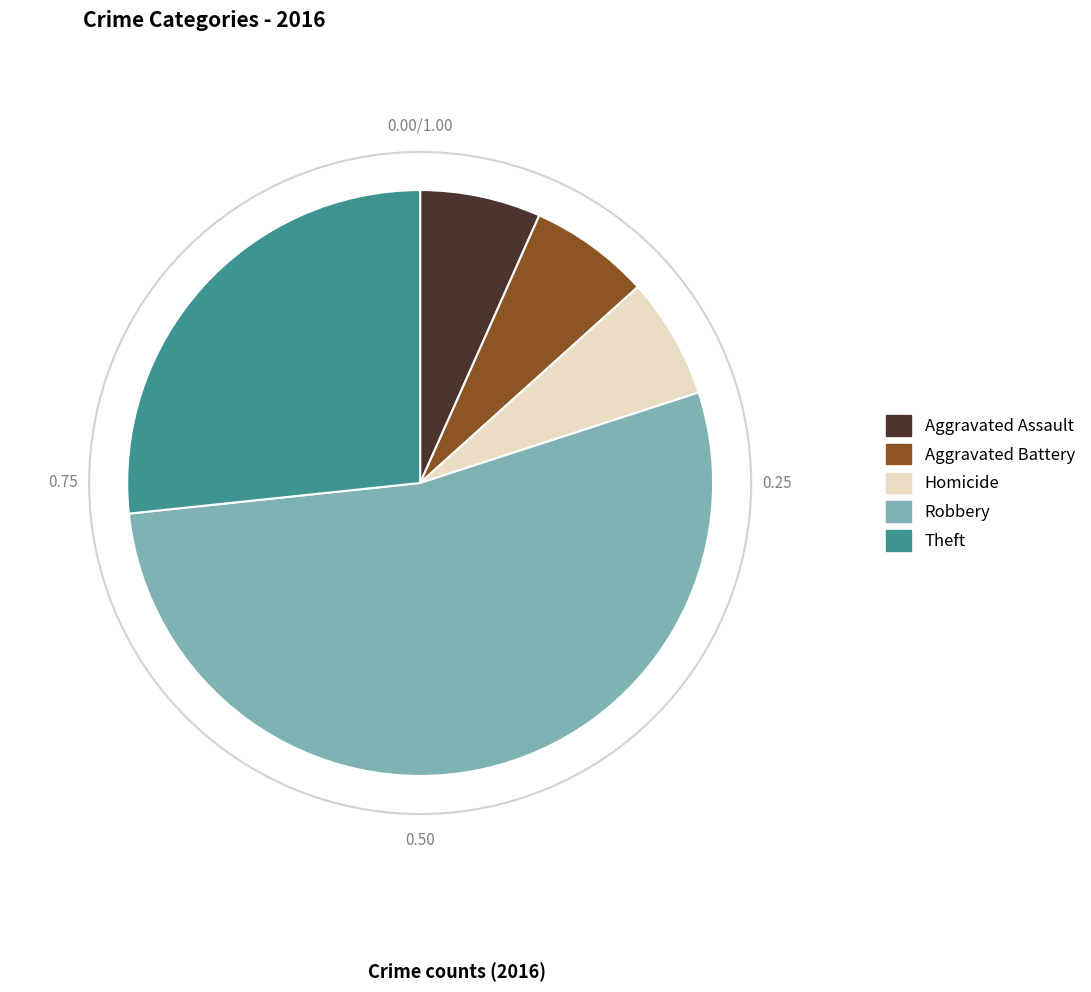

How many segments does this pie chart have?

5